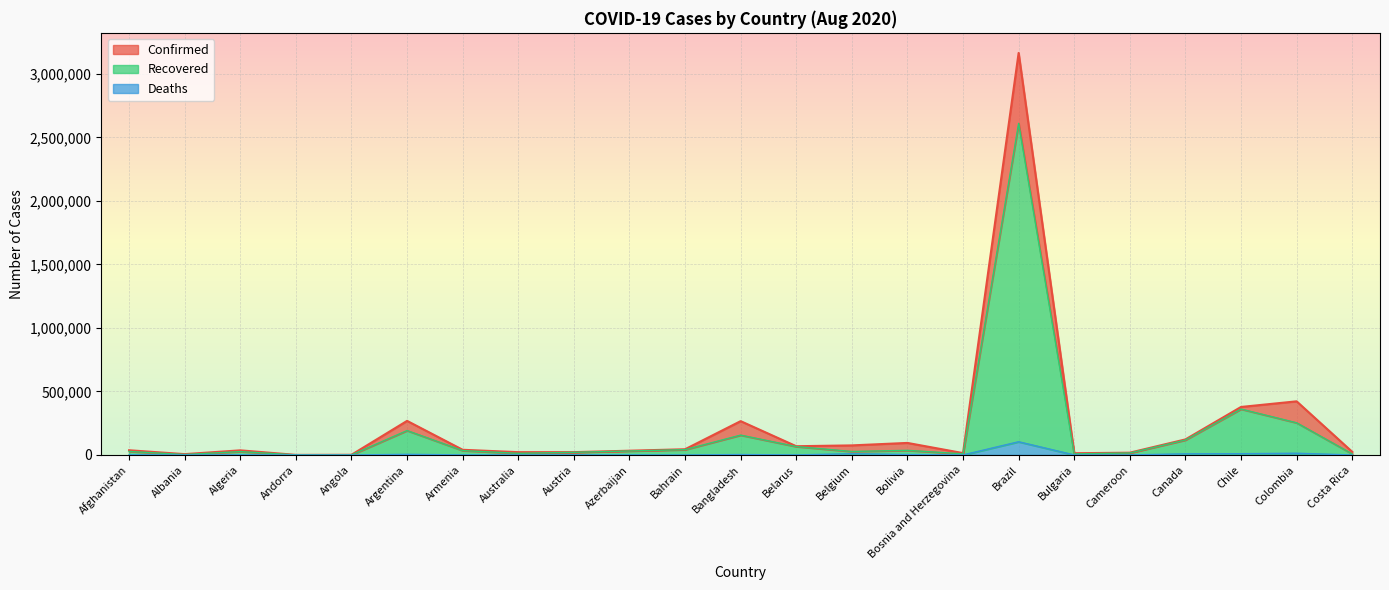

Rank the series at Canada from highest to lowest value.

Confirmed, Recovered, Deaths